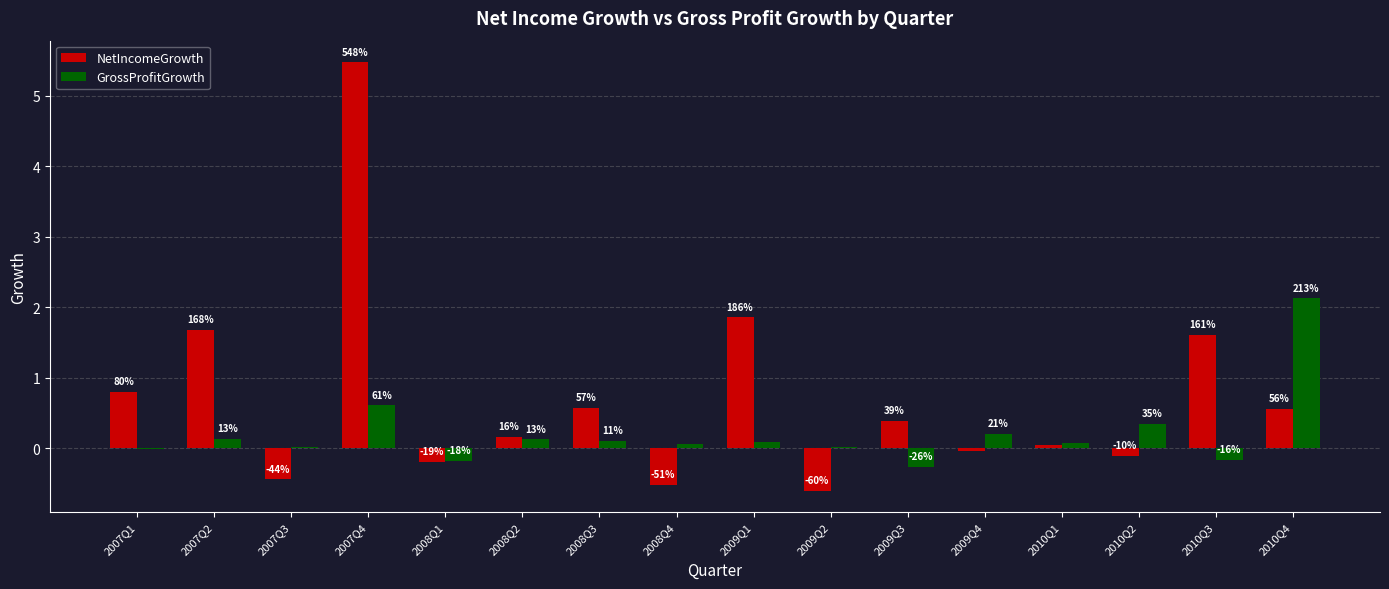

Does the chart contain stacked bars?

No